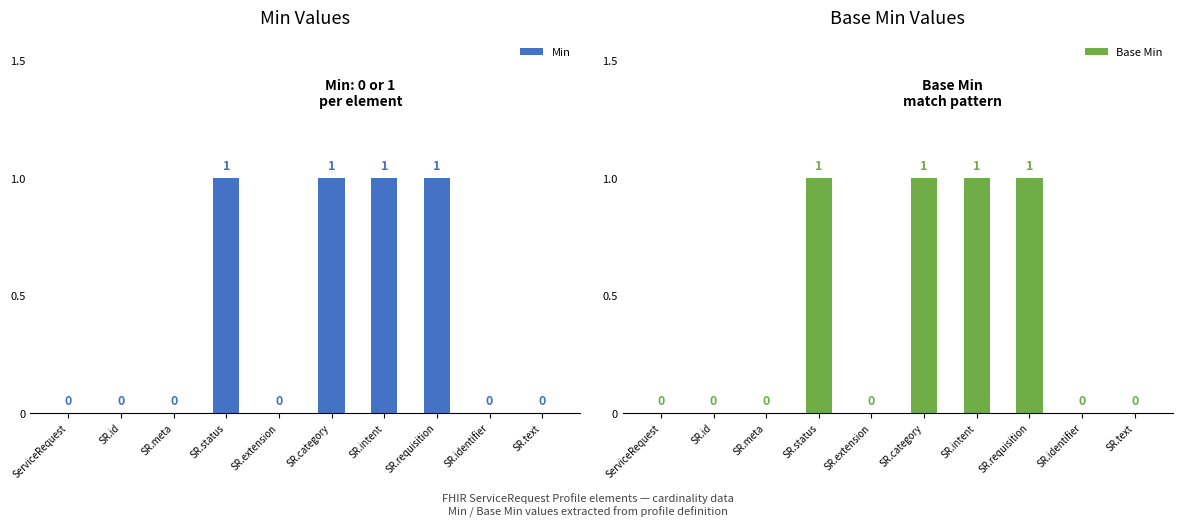

What is the value of the Min bar at the 8th from the left?

1